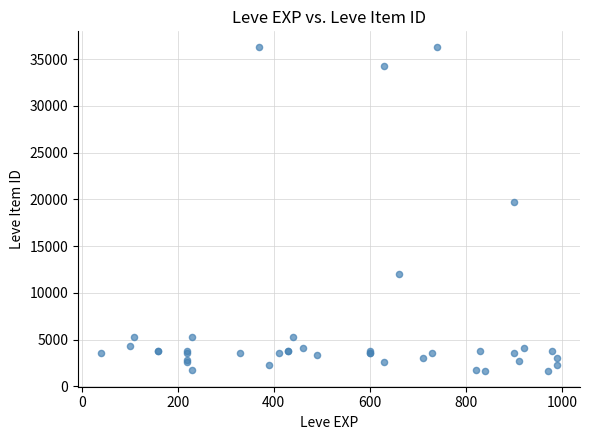

What Y value in the scatter plot is closest to 18967?

19744